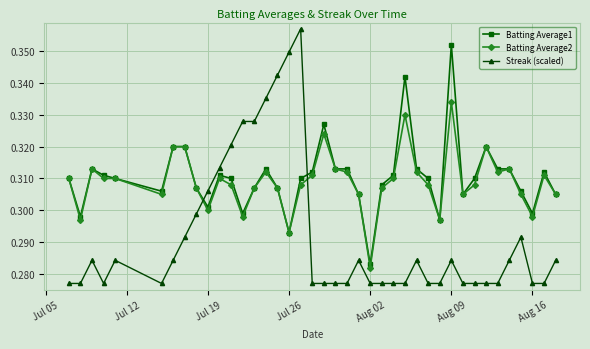

How many times do Batting Average2 and Streak (scaled) cross each other?

2